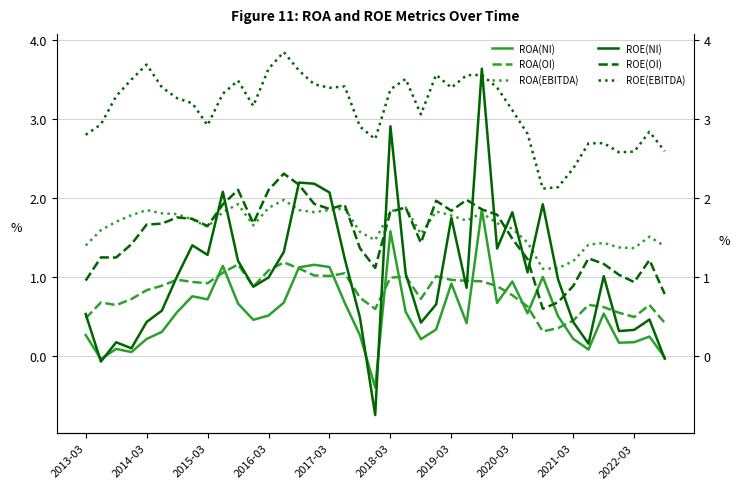

Where is the first local maximum for ROA(NI)?

2015-03